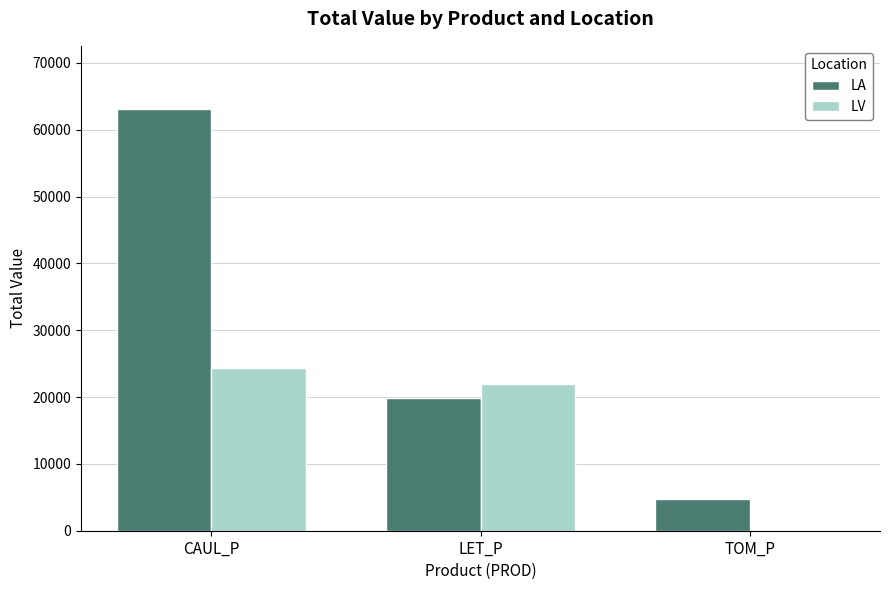

Where is LA nearest to the value 33943?

LET_P